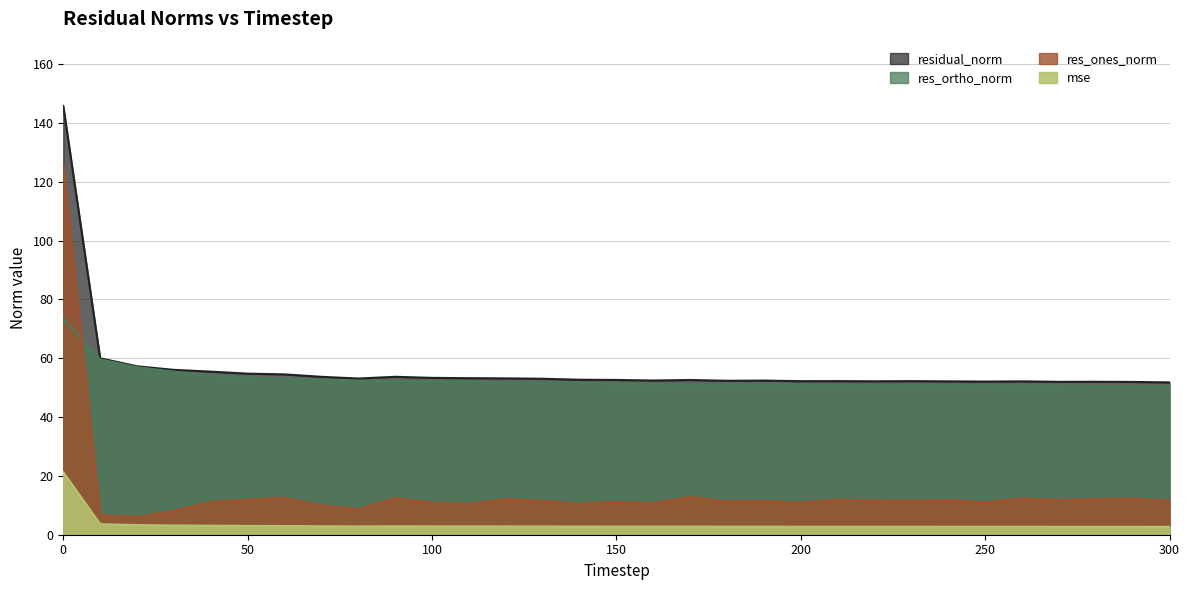

List the labels in order of res_ones_norm value, smallest first.

20, 10, 30, 80, 70, 110, 140, 160, 100, 200, 250, 40, 150, 180, 190, 130, 230, 300, 220, 270, 240, 50, 210, 120, 280, 290, 260, 90, 60, 170, 0